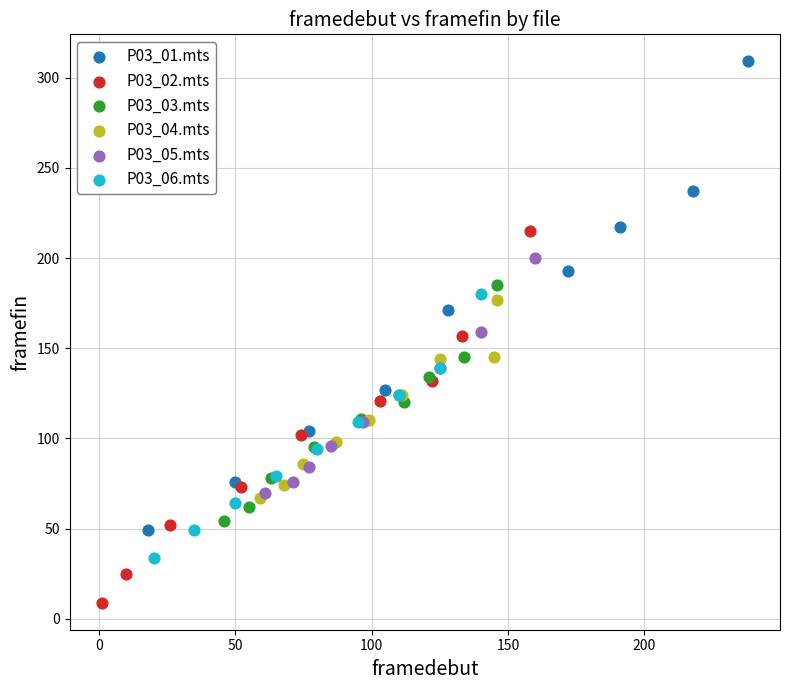

Which series reaches the minimum Y coordinate?

P03_02.mts